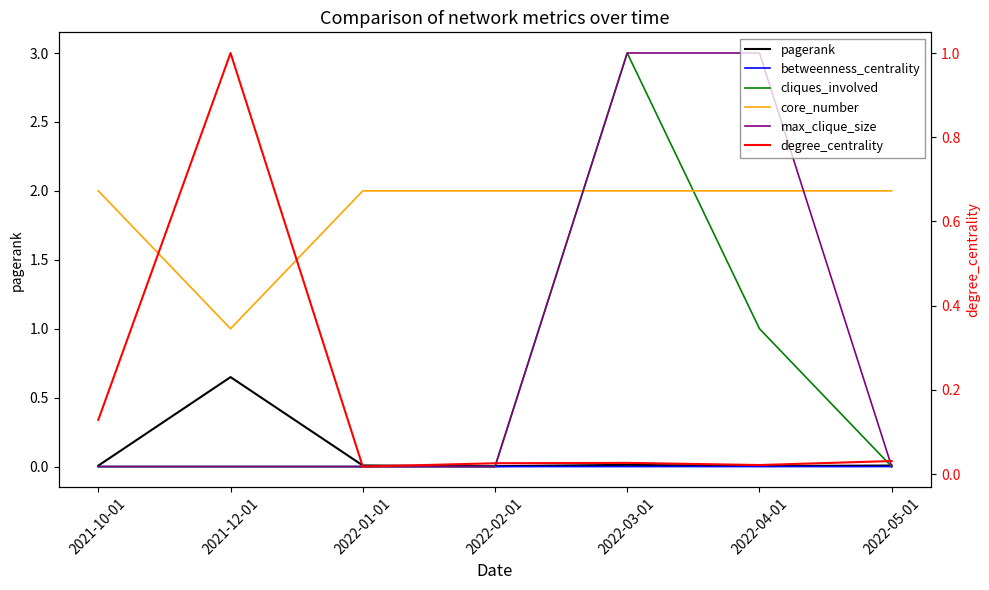

What is the sum of all pagerank values?

0.7